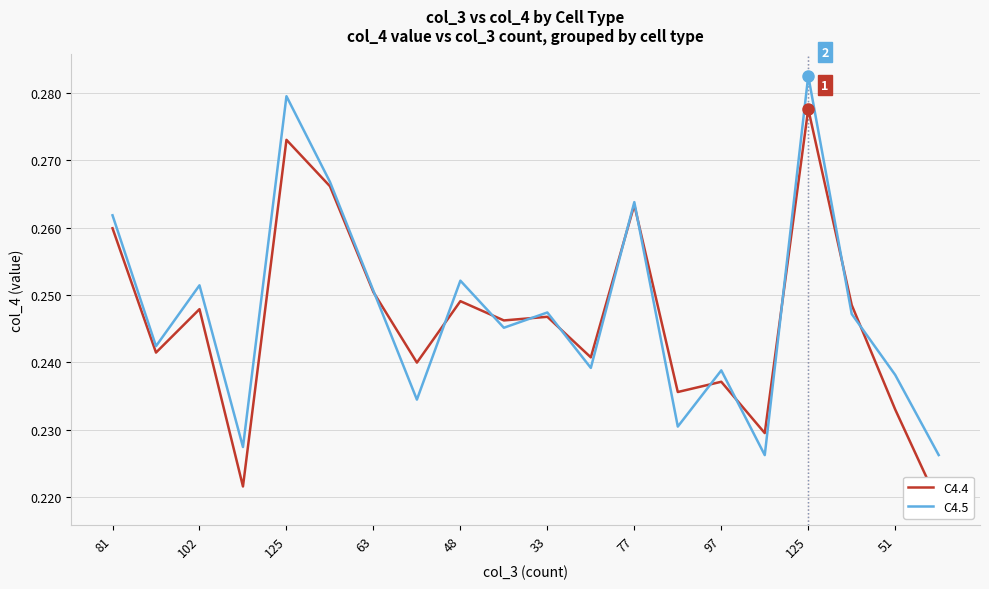

Where is the first local maximum for C4.4?

102